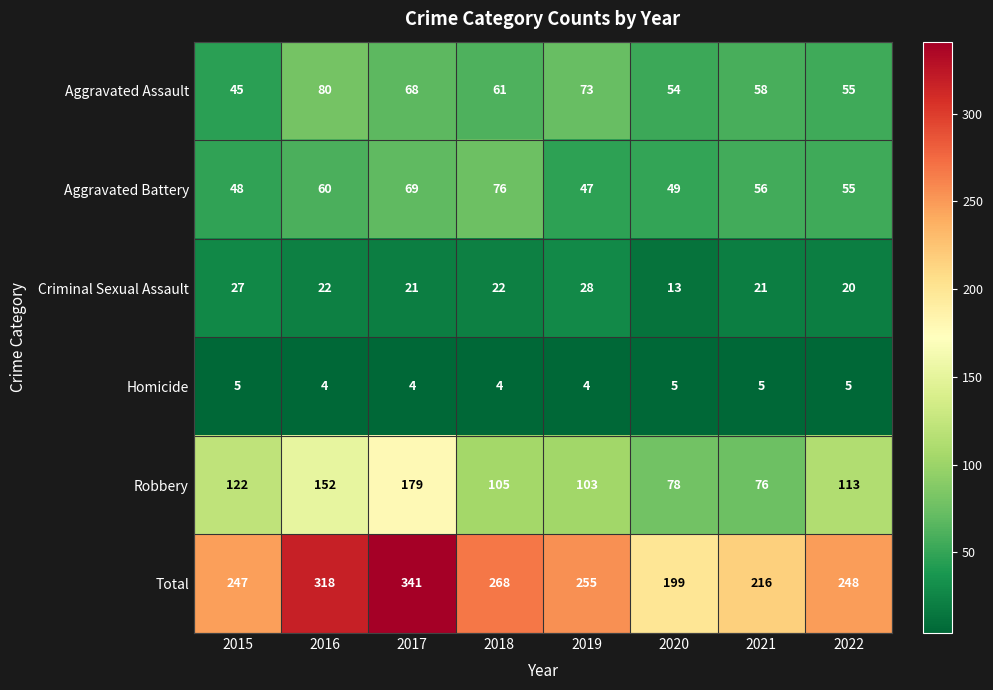

What is the spread (max minus min) of values at 2021?

211